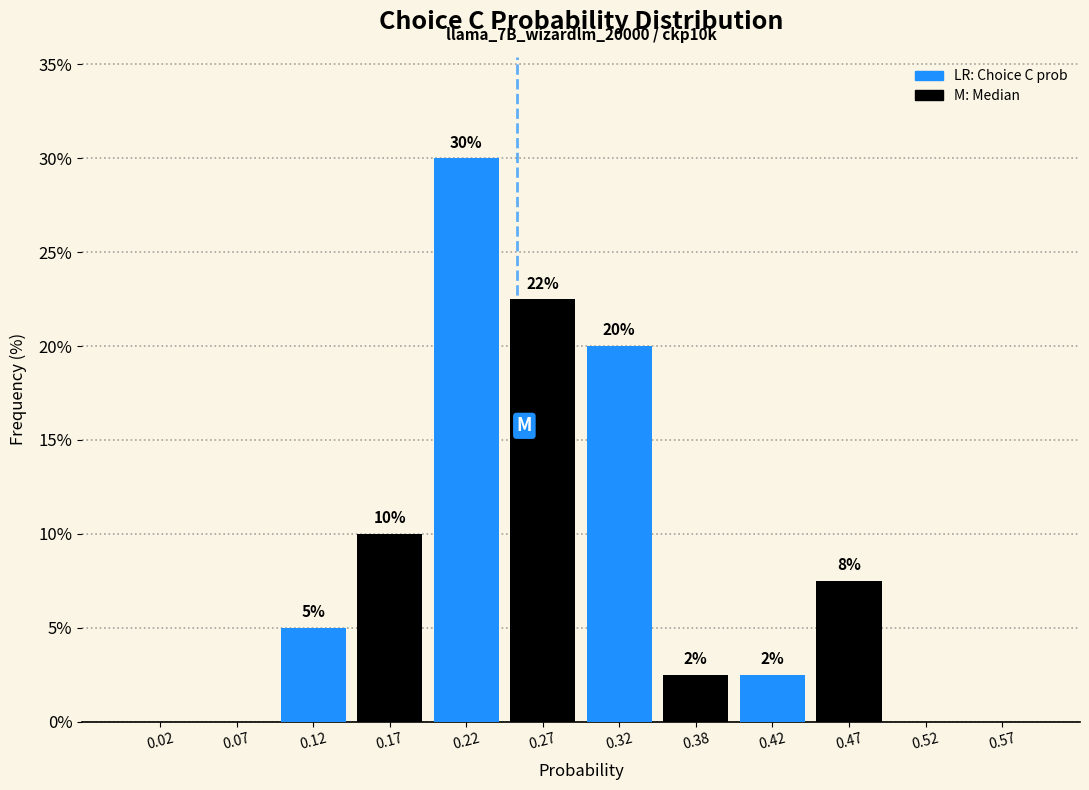

Over which range of the x-axis is the bar tallest?

0.20 to 0.25